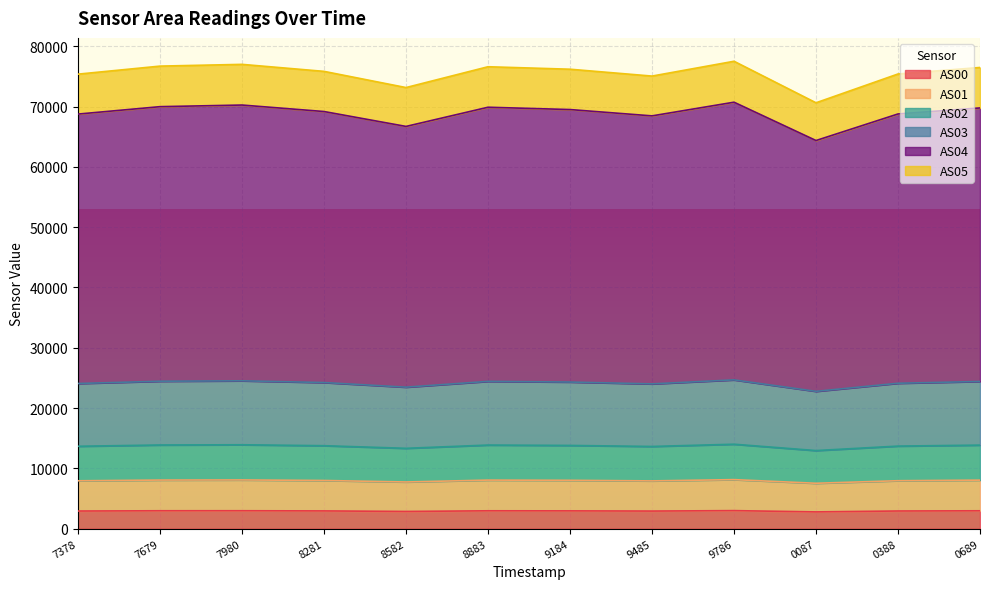

How many interior local valleys does the AS00 series have?

3